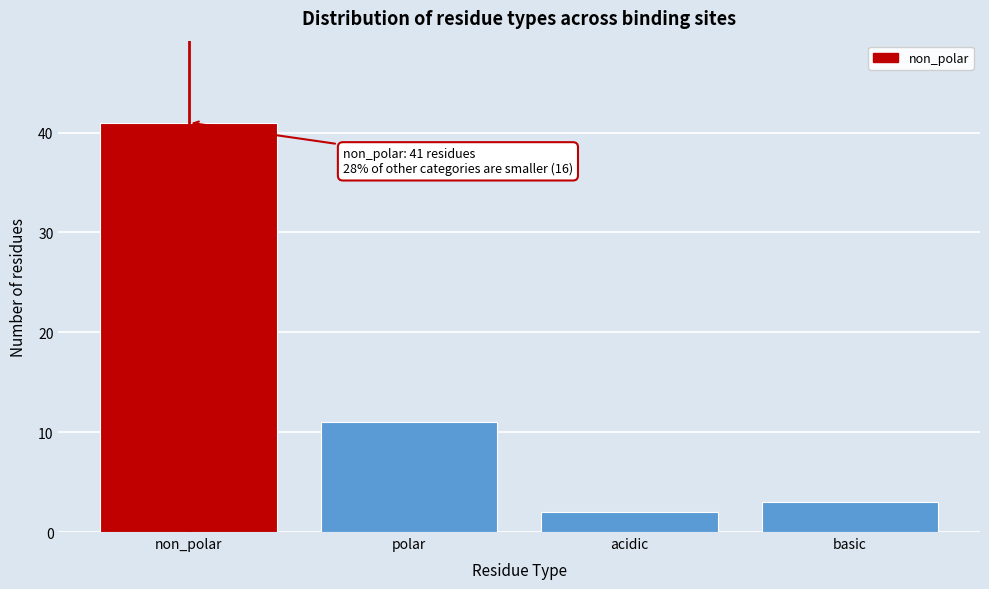

Reading left to right, transcribe all the data shown in this chart.

41	11	2	3